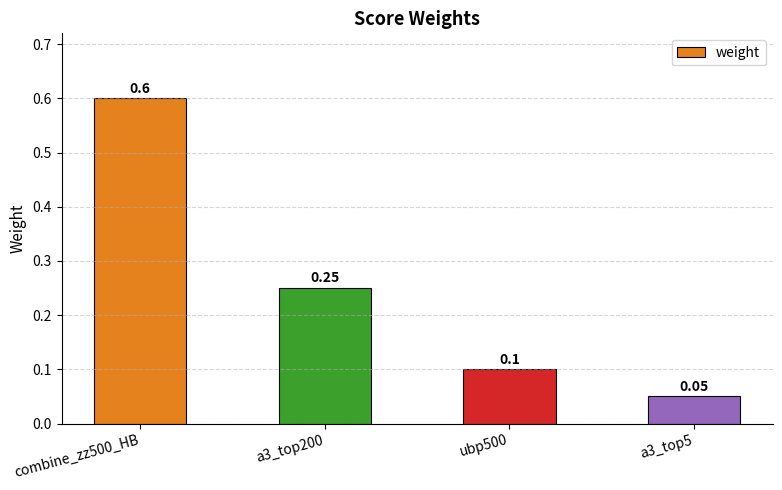

True or false: the data shows 0.4 at a3_top200.

False